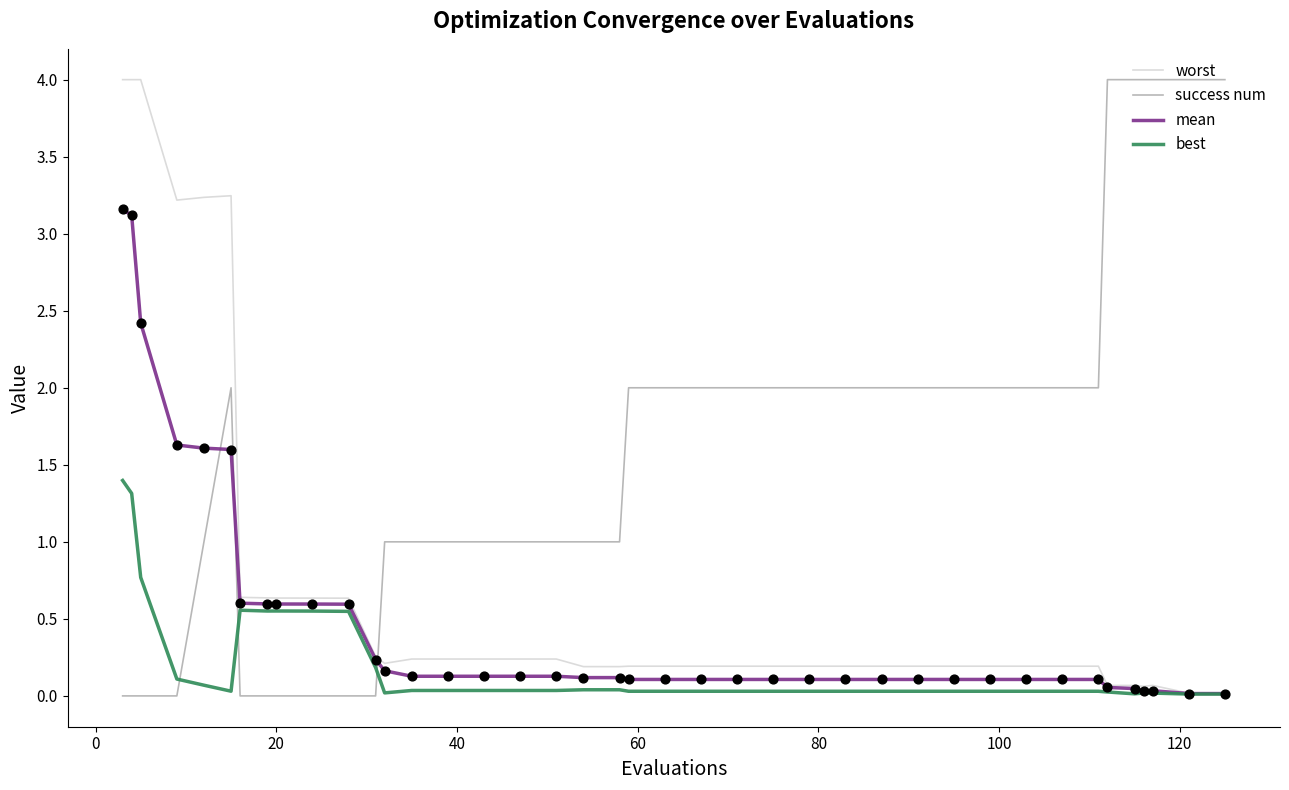

What are all the series names shown in the legend?

worst, success num, mean, best